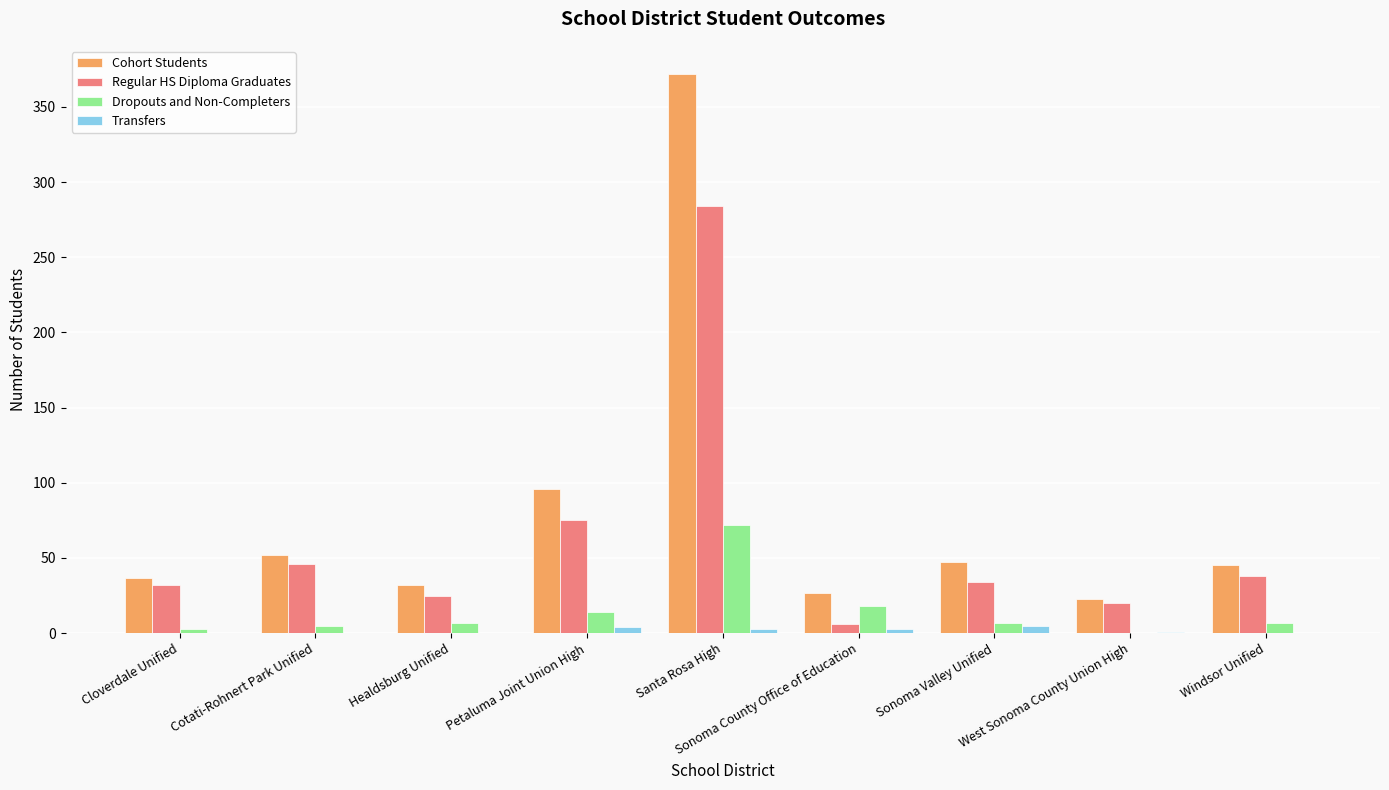

Does the chart contain stacked bars?

No